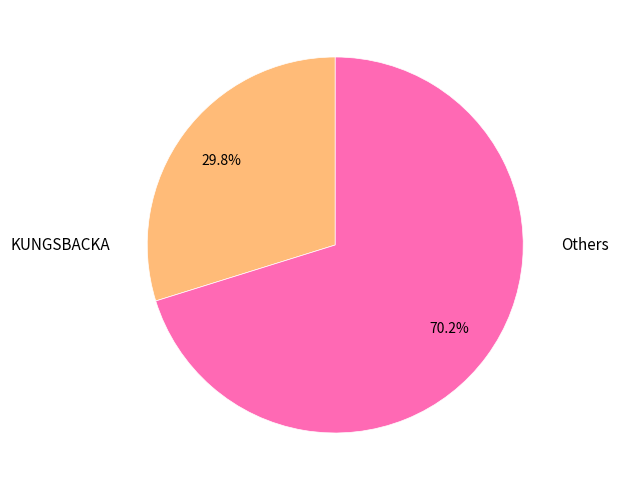

Between KUNGSBACKA and Others, which is larger?

Others